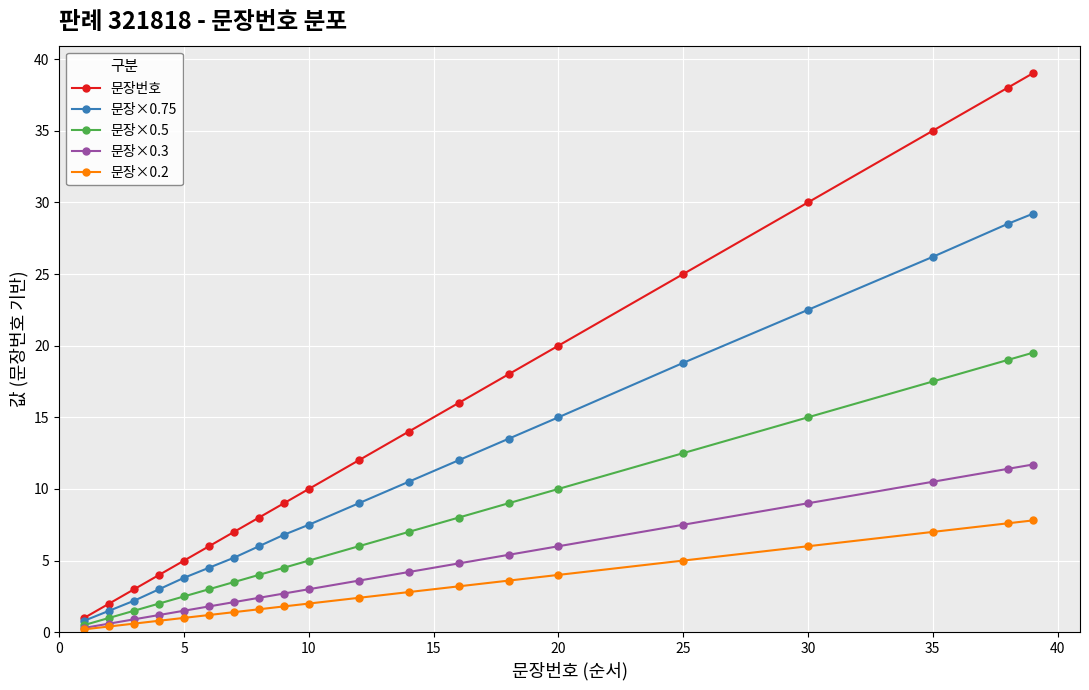

True or false: 문장번호 and 문장×0.3 cross at least once.

False